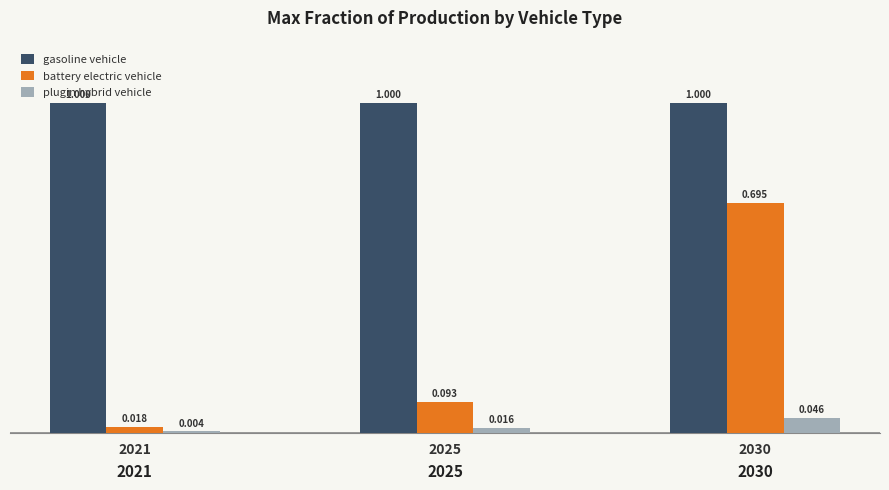

What is the value of the gasoline vehicle bar at the 1st from the left?

1.0